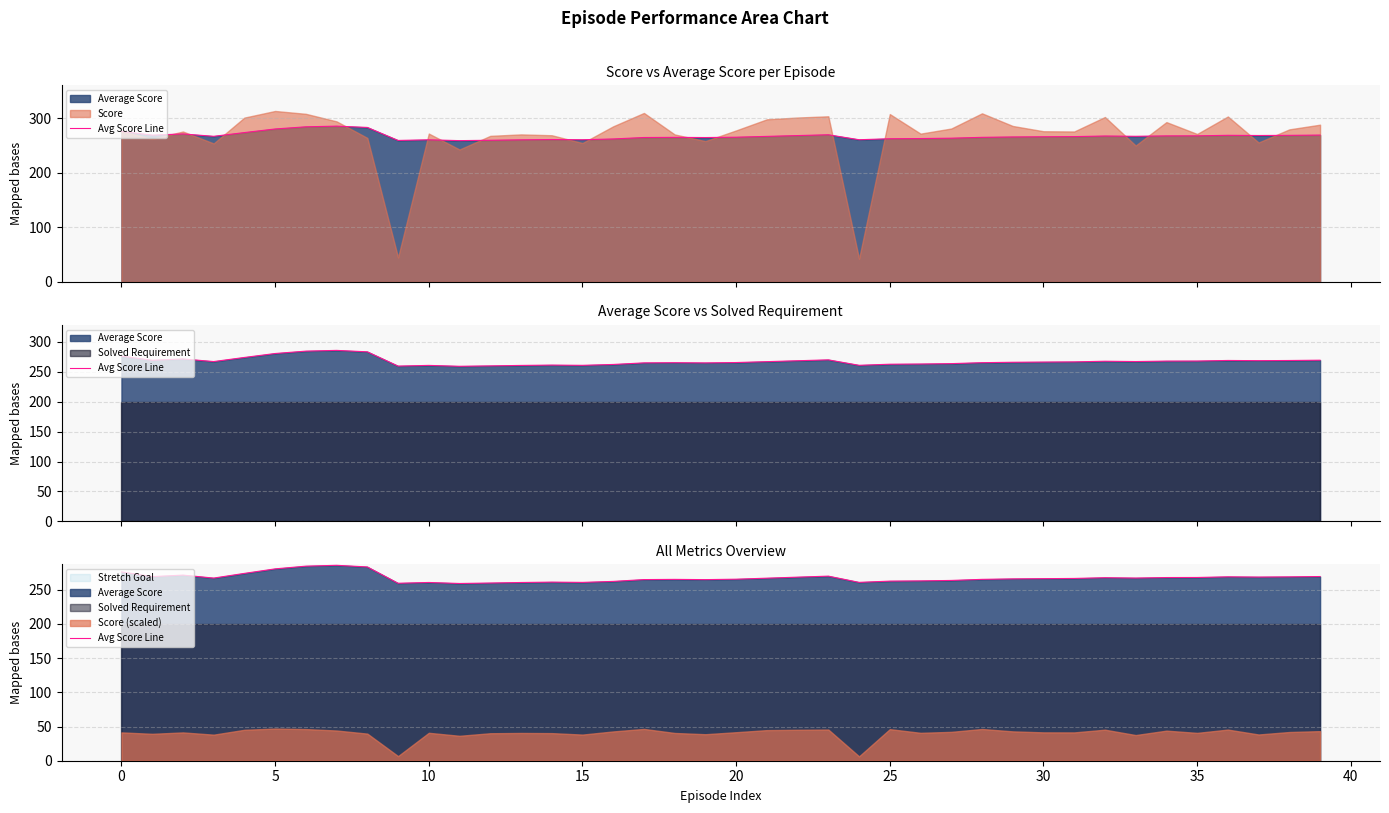

Reading left to right, extract all data points from this chart.

276.2	269.3	271.5	267.1	274.0	280.6	284.6	285.8	283.4	259.6	260.7	259.2	259.9	260.7	261.2	260.8	262.3	264.9	265.2	264.9	265.5	267.0	268.5	270.0	260.9	262.7	263.0	263.7	265.3	266.0	266.3	266.6	267.7	267.2	267.9	268.0	269.0	268.6	268.9	269.4